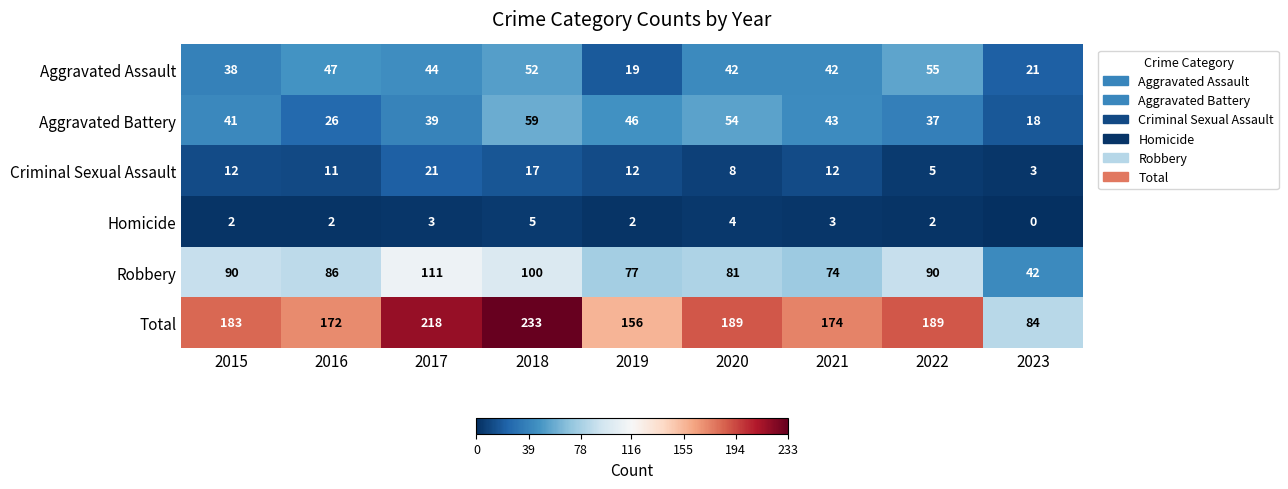

Which series has the largest range (max minus min)?

Total